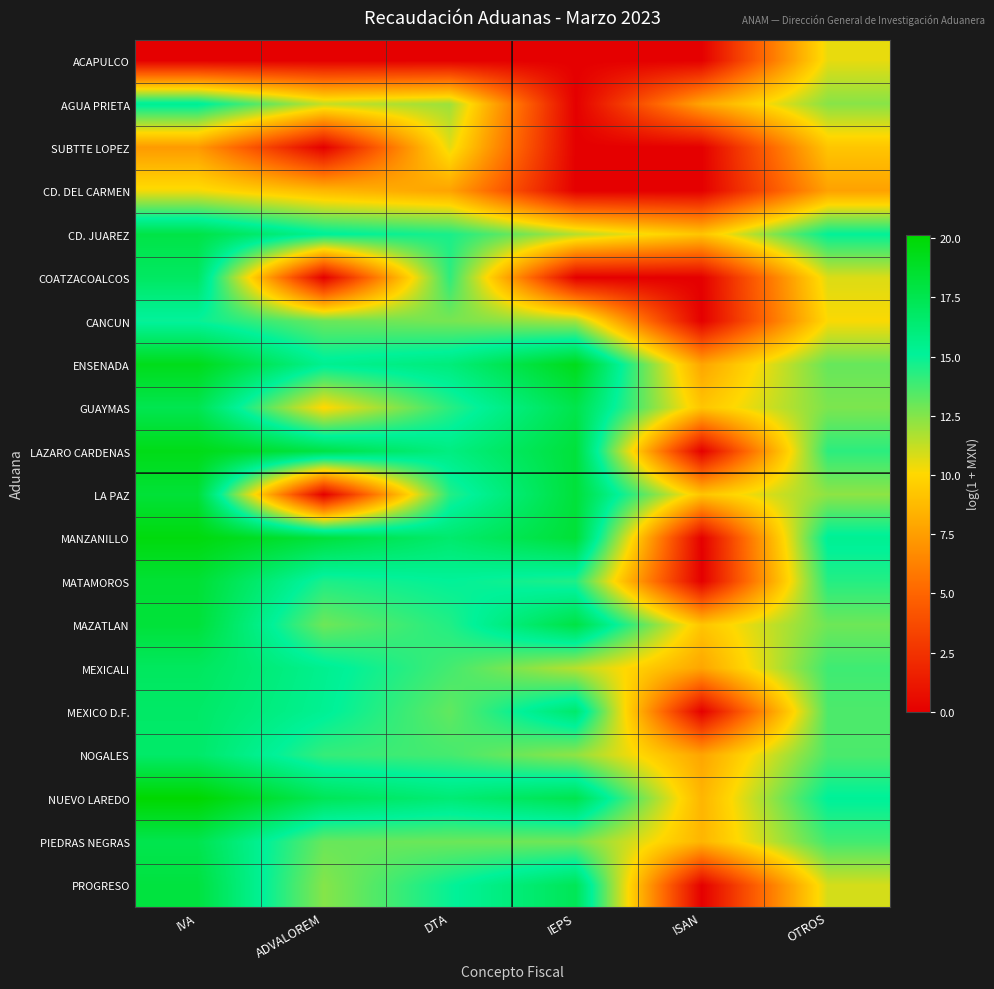

How many data points does each series have?

6